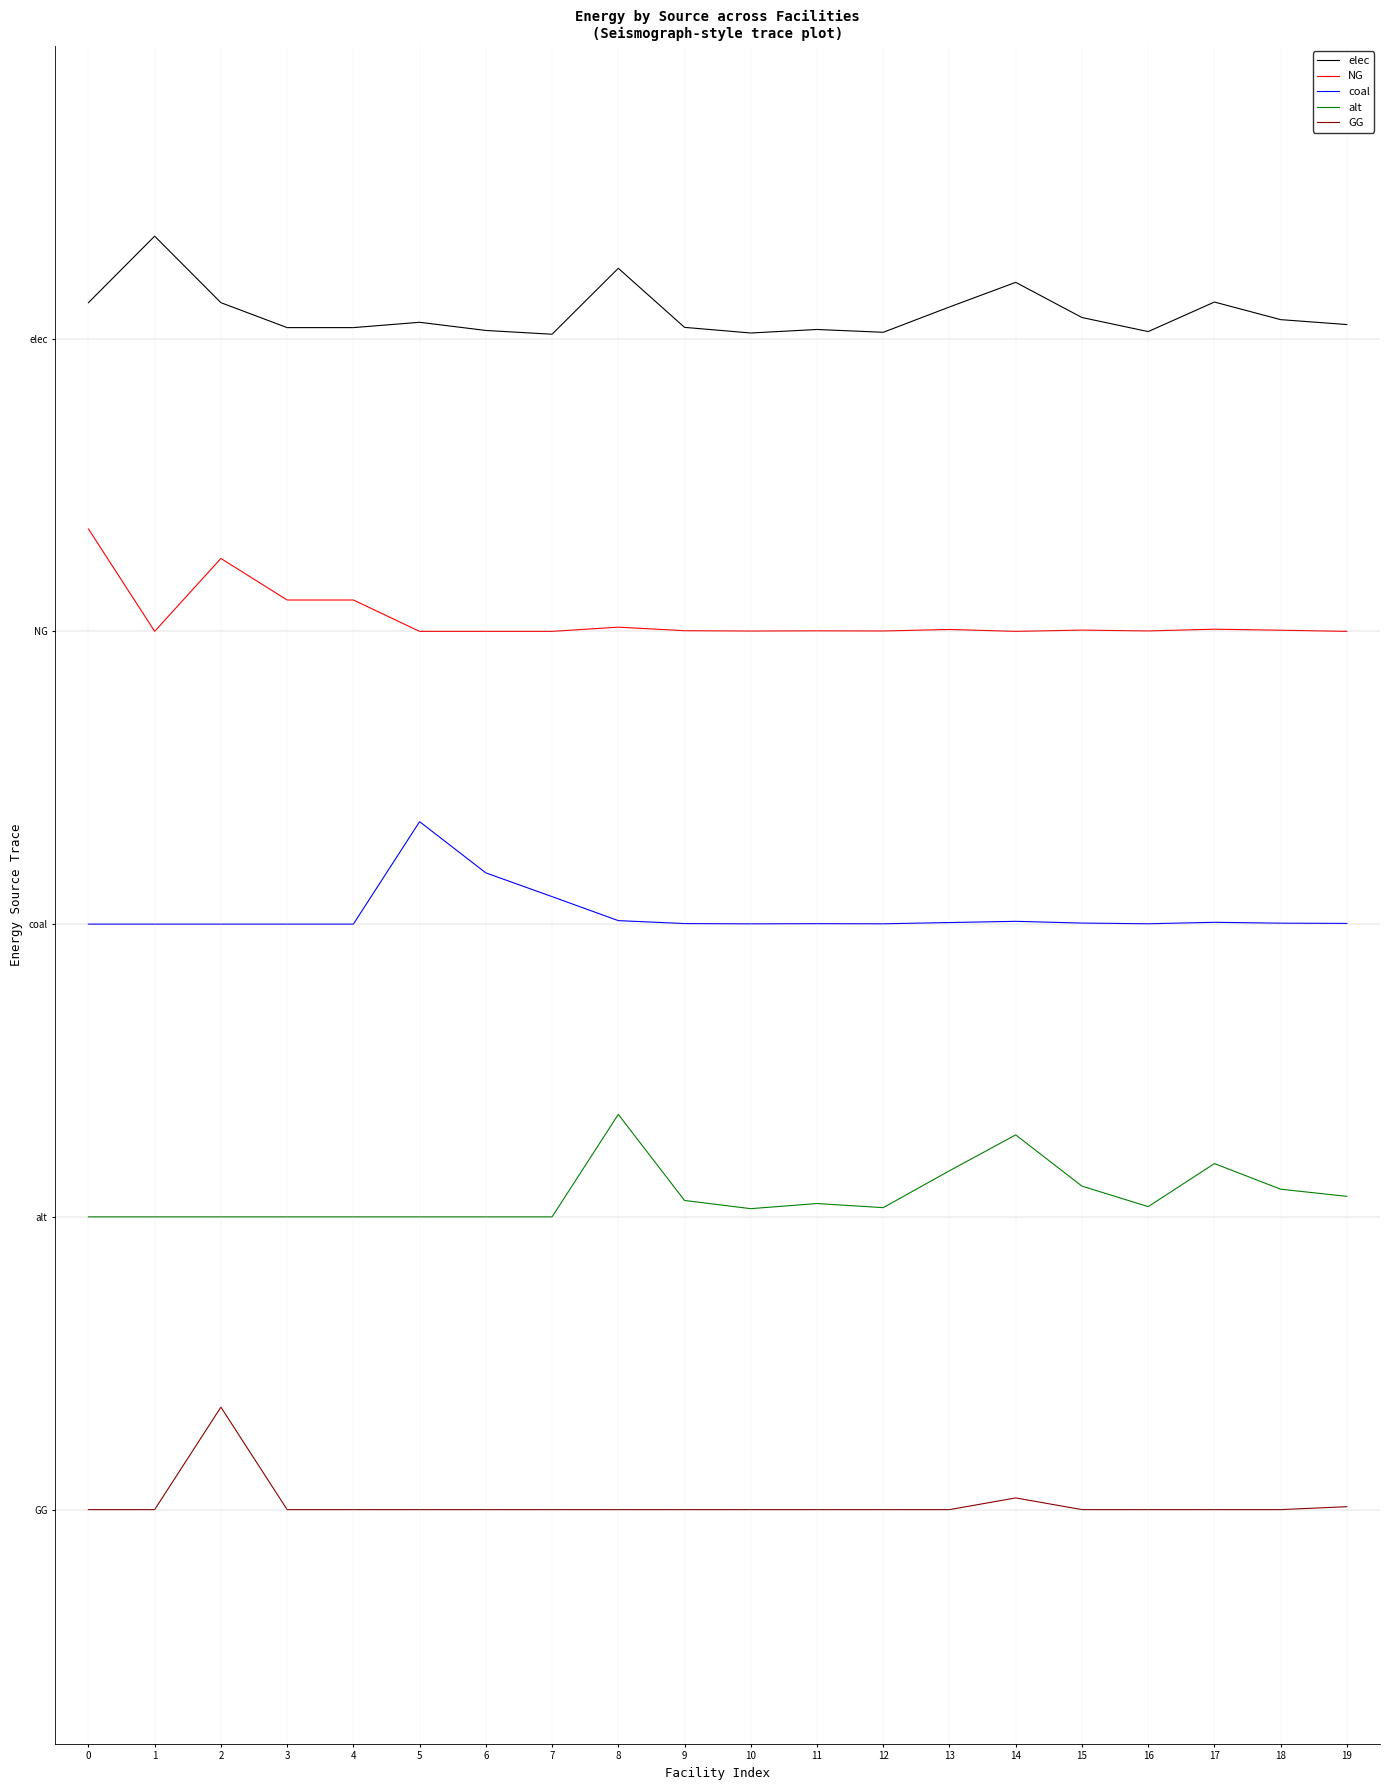

Which series changed the most between 4 and 8?

alt